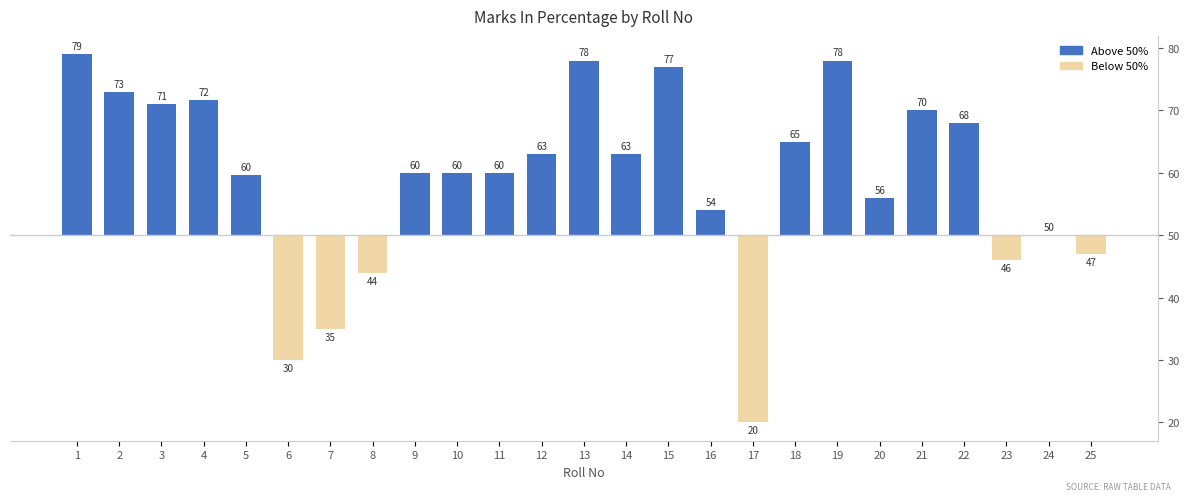

Count the number of values greater than 10.

12